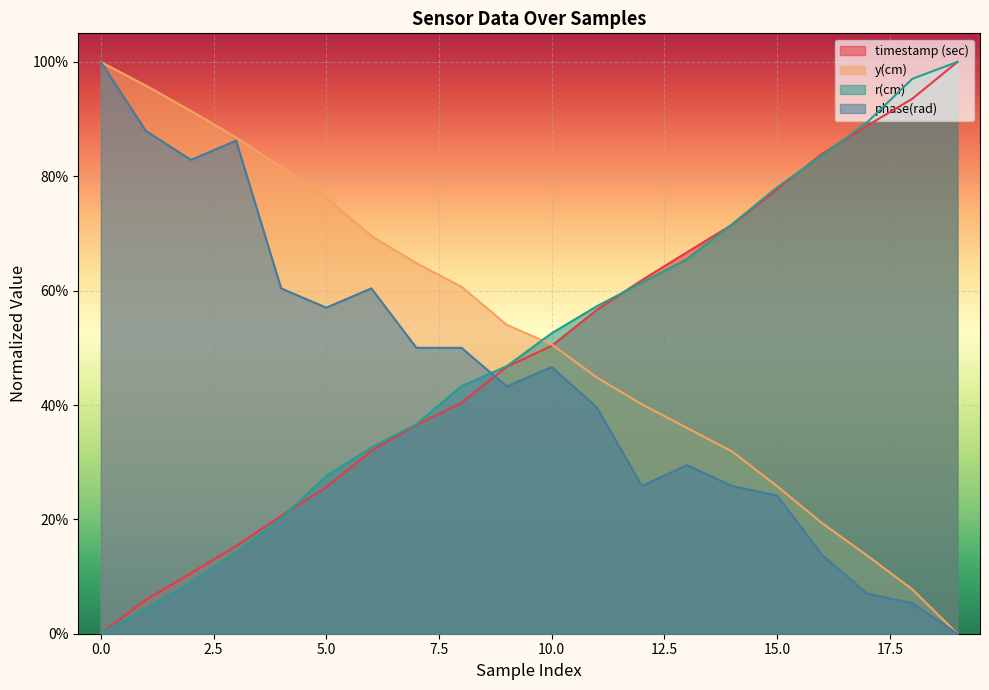

How many lines are shown in the chart?

4